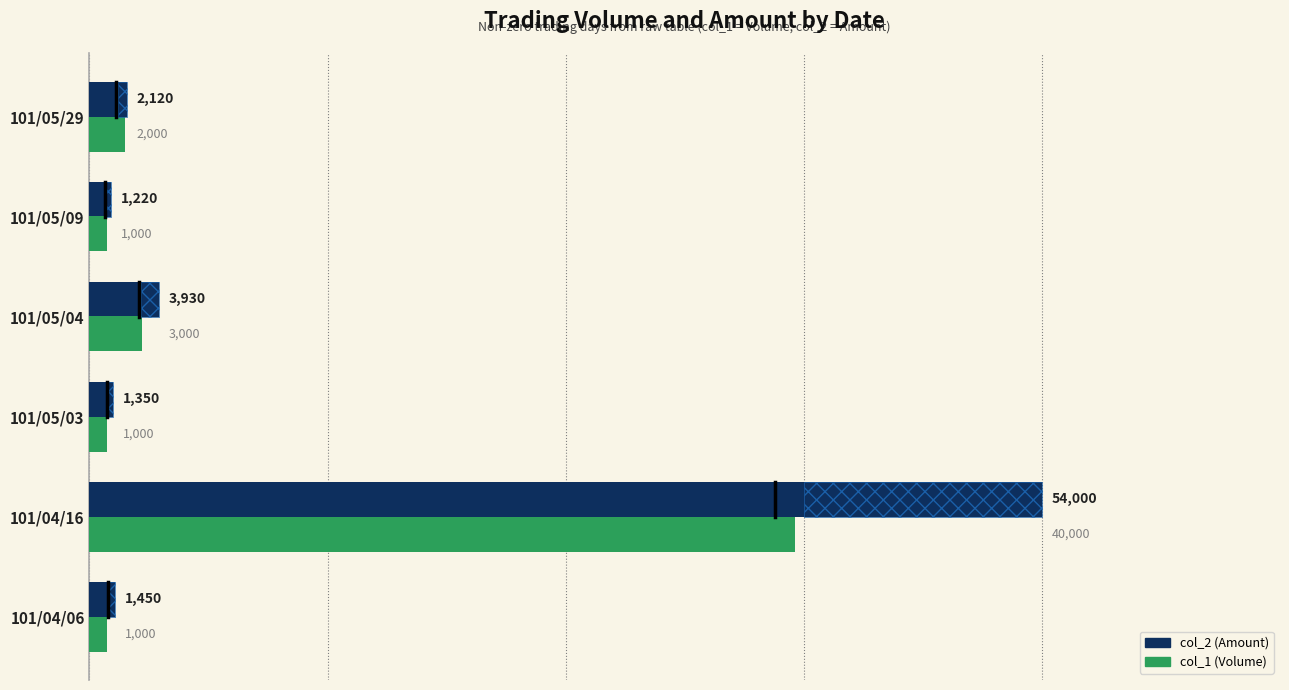

How many series are shown in this chart?

2